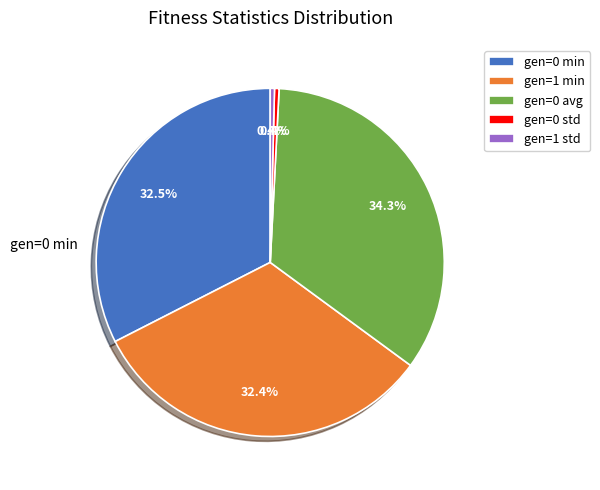

How many slices are in this pie chart?

5